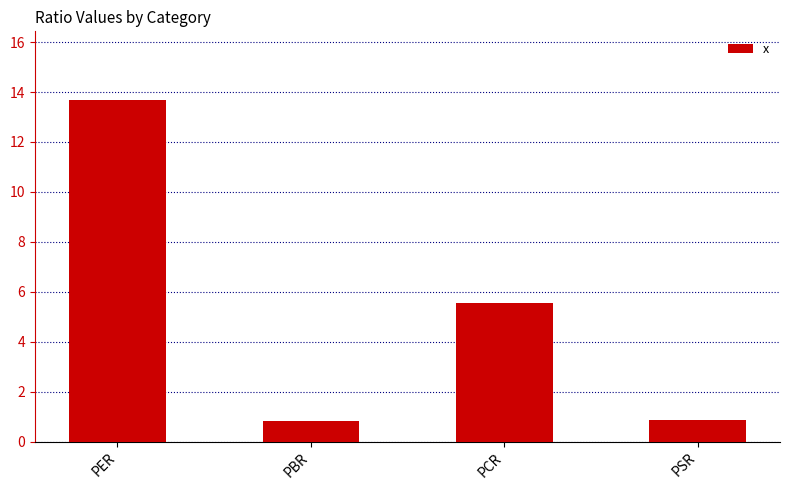

True or false: the data shows 0.9 at PSR.

True